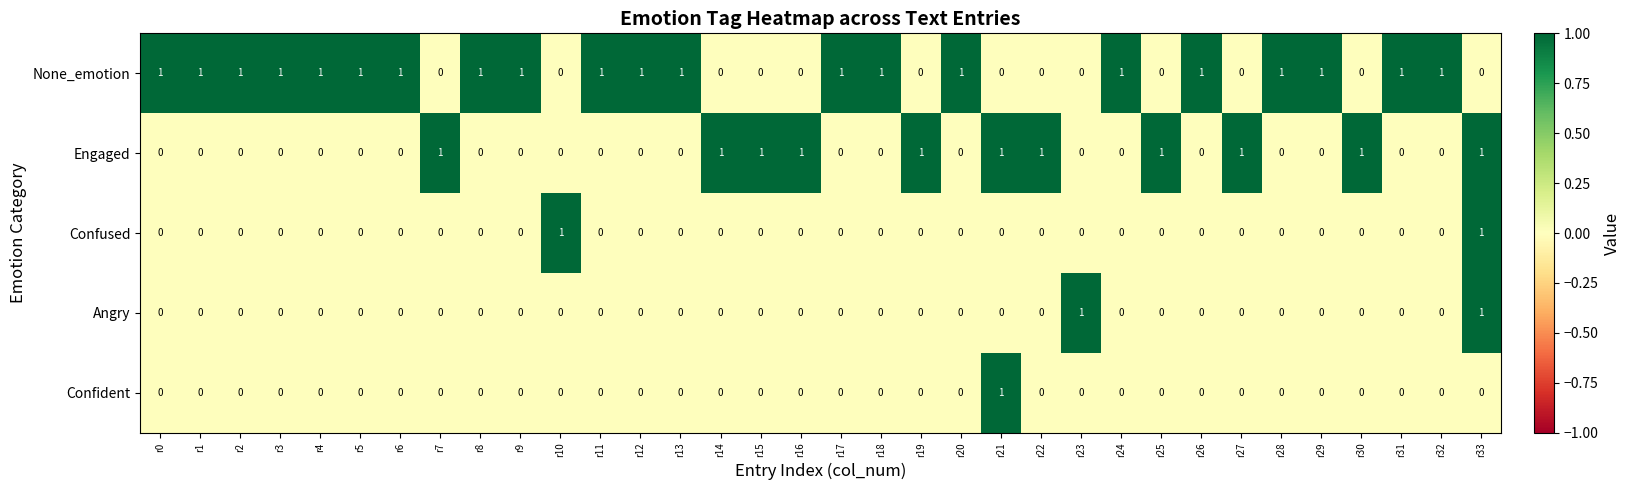

How many distinct data groups are displayed?

5